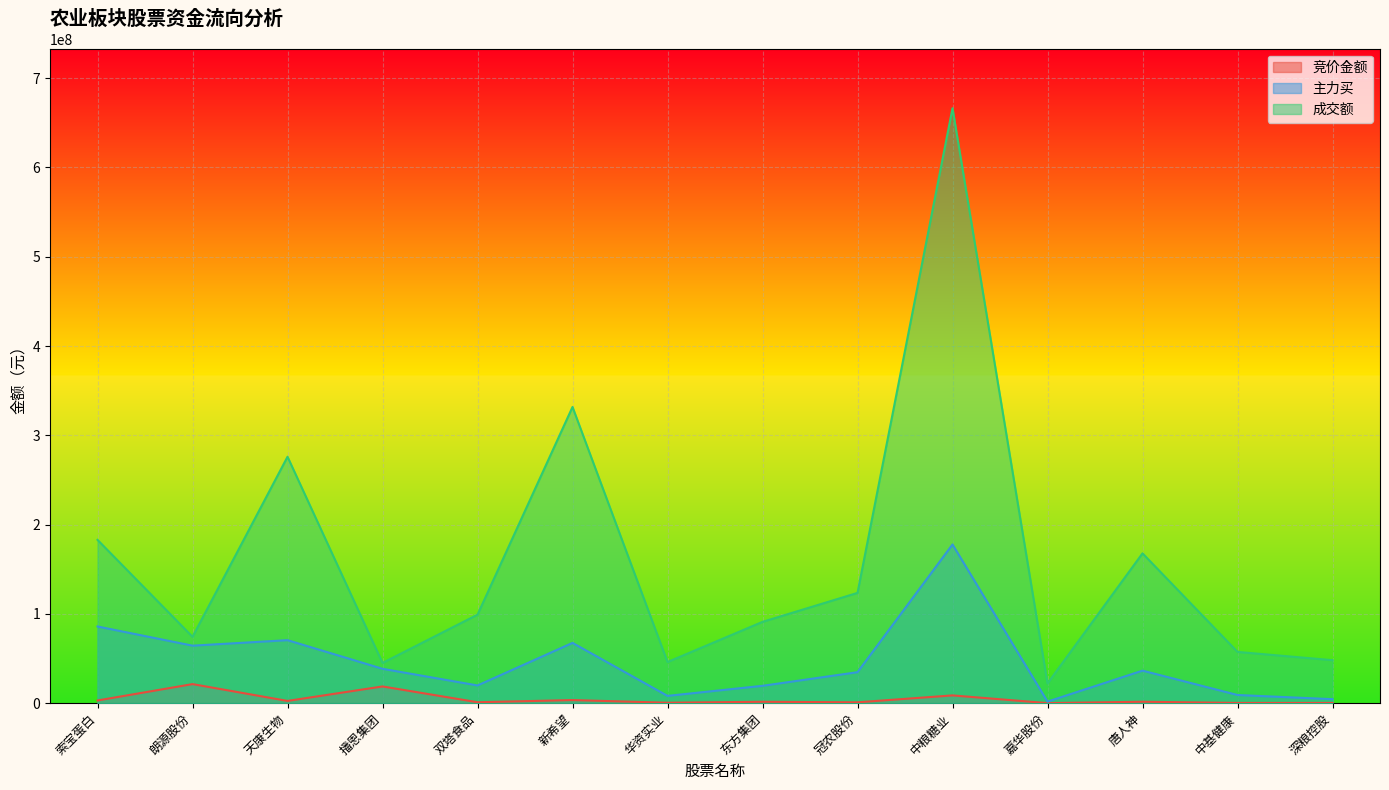

The 竞价金额 series shows 581288 at 双塔食品. True or false?

False